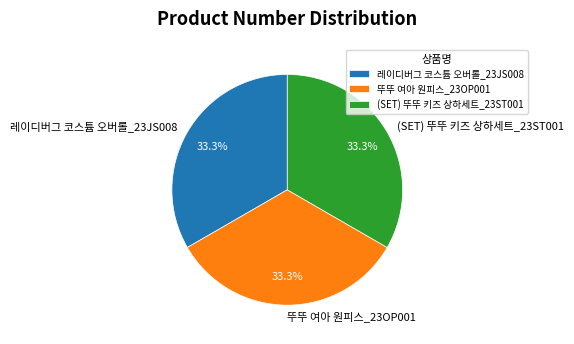

To the nearest percent, what portion does 레이디버그 코스튬 오버롤_23JS008 represent?

33%